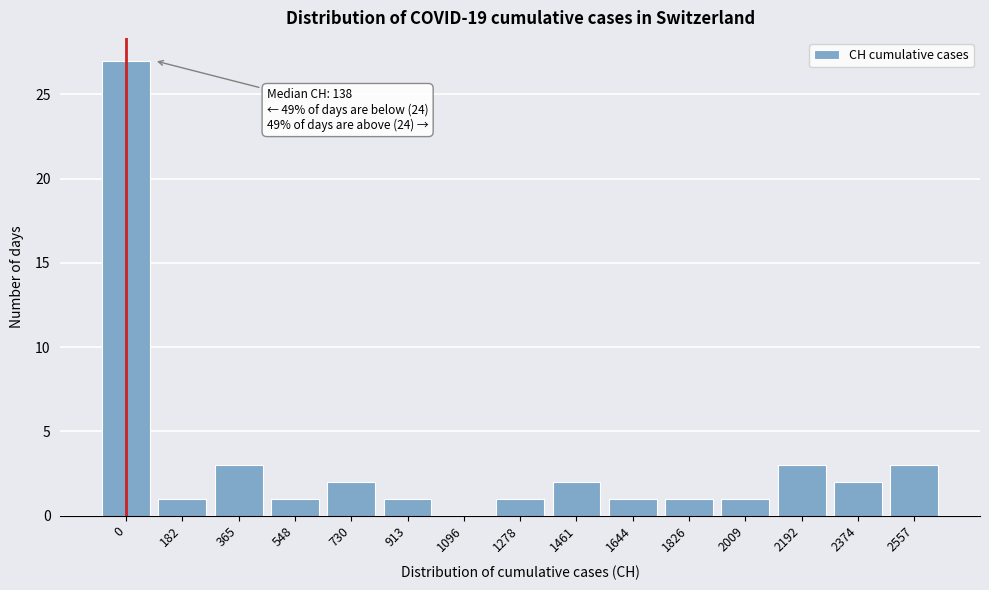

Reading left to right, what are all the values shown in this chart?

0=27	182=1	365=3	548=1	730=2	913=1	1096=0	1278=1	1461=2	1644=1	1826=1	2009=1	2192=3	2374=2	2557=3